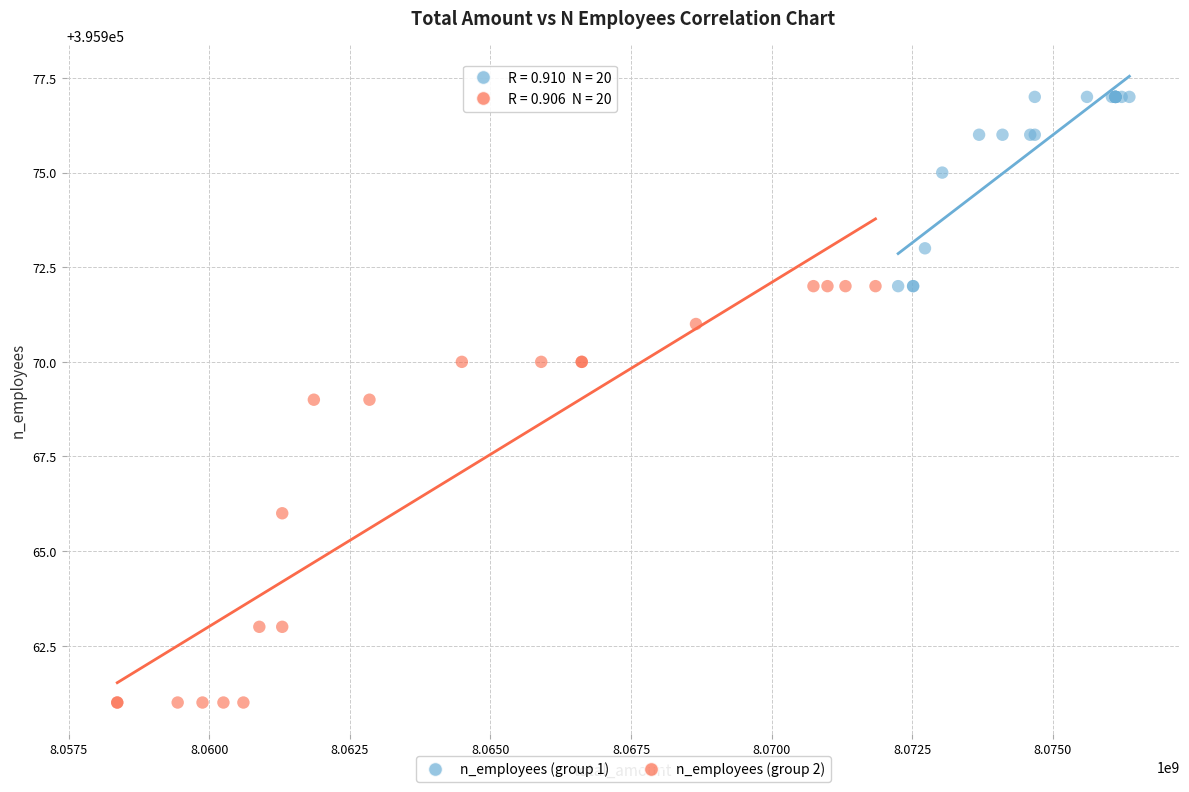

Which series contains the lowest Y value?

n_employees (group 2)